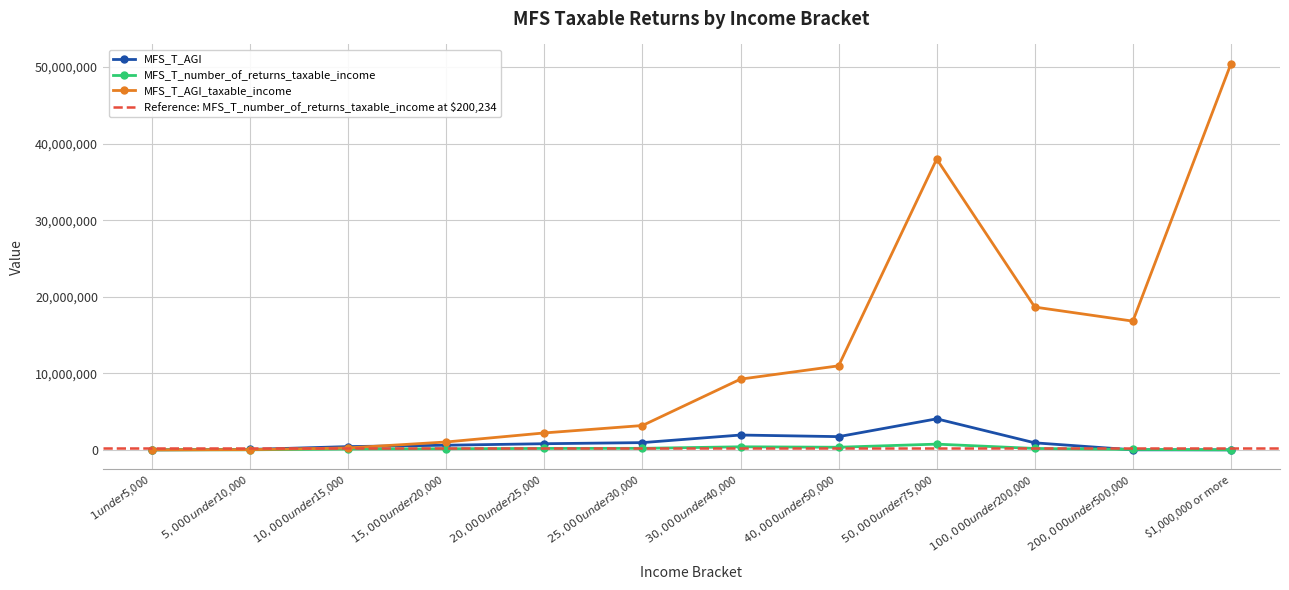

At how many categories does at least one series exceed 19424086?

2